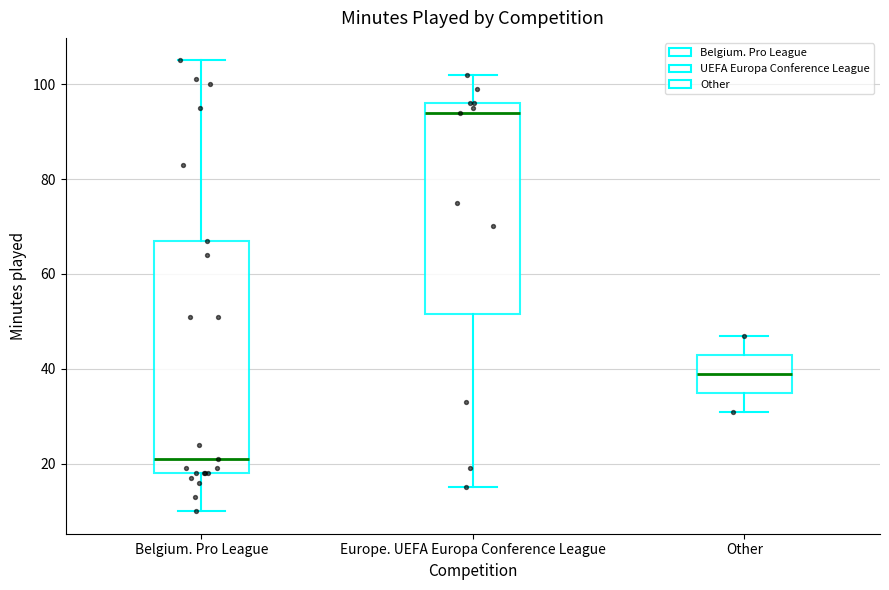

Which box is the tallest, from its lower edge to its upper edge?

Belgium. Pro League